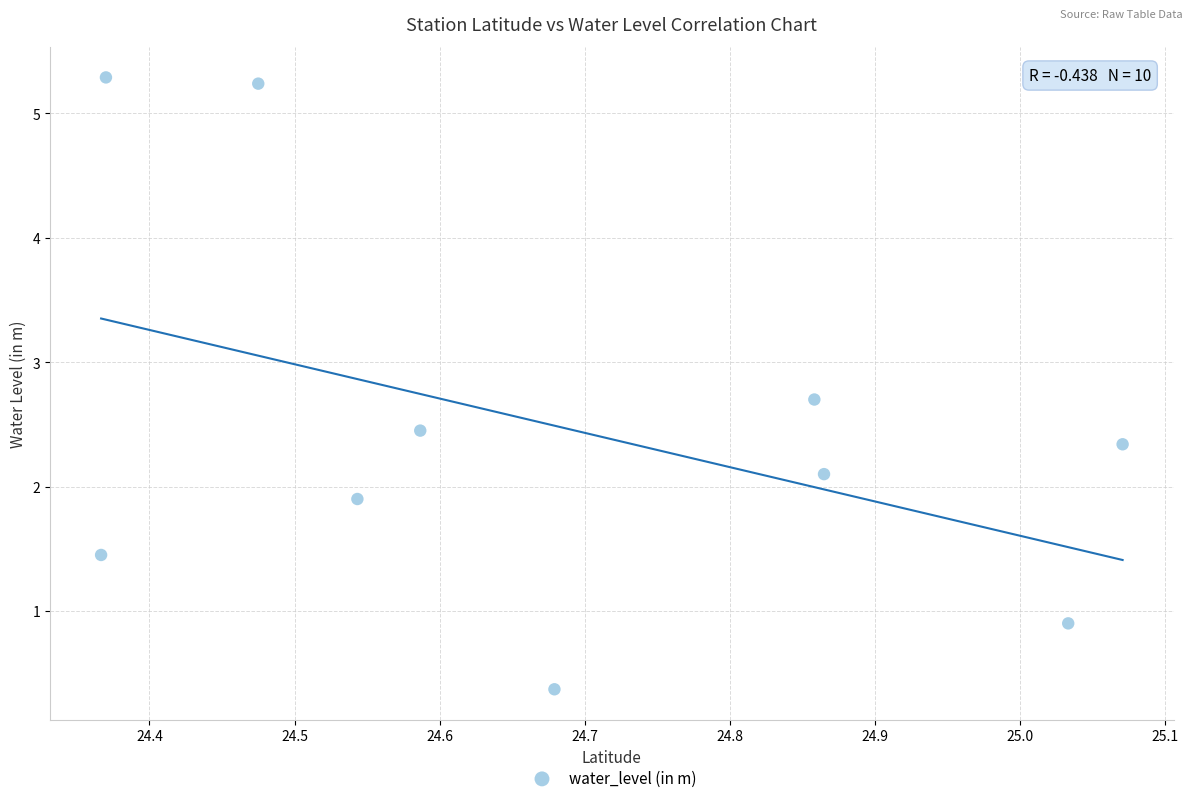

What is the average X value?

24.7